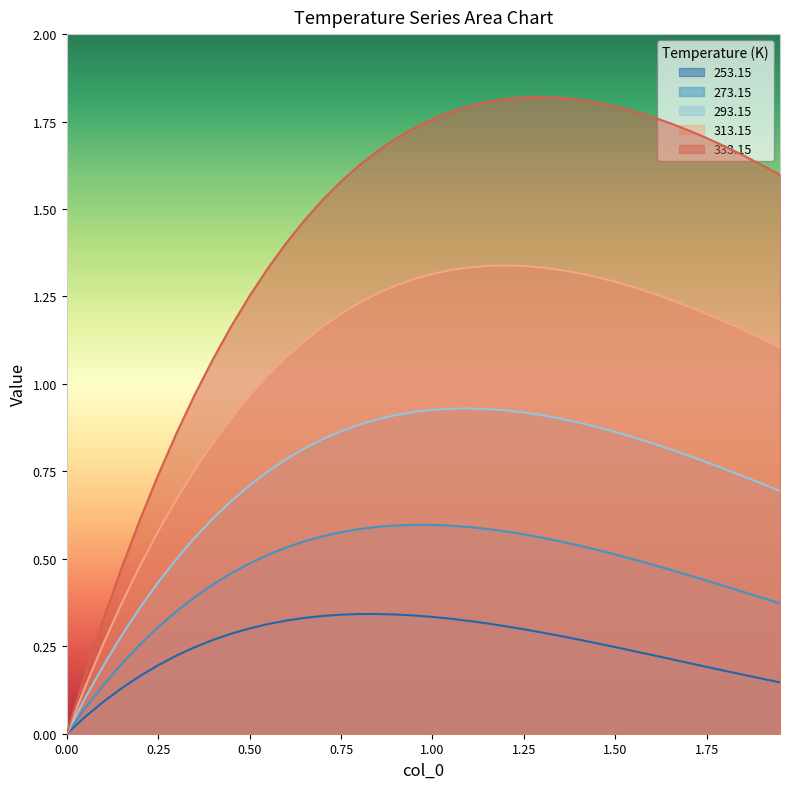

In 293.15, how many points are higher than both neighbors (excluding endpoints)?

1